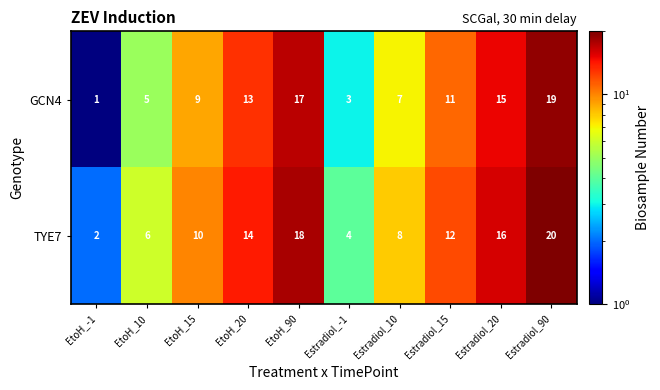

What is the total value across all series at Estradiol_20?

31